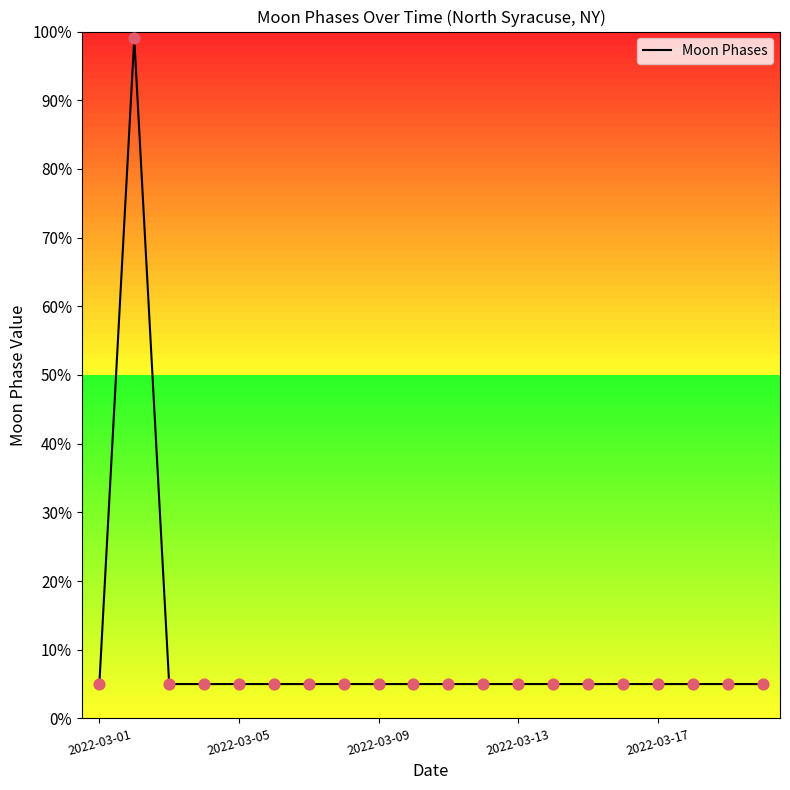

What is the difference between the maximum and minimum values?

94